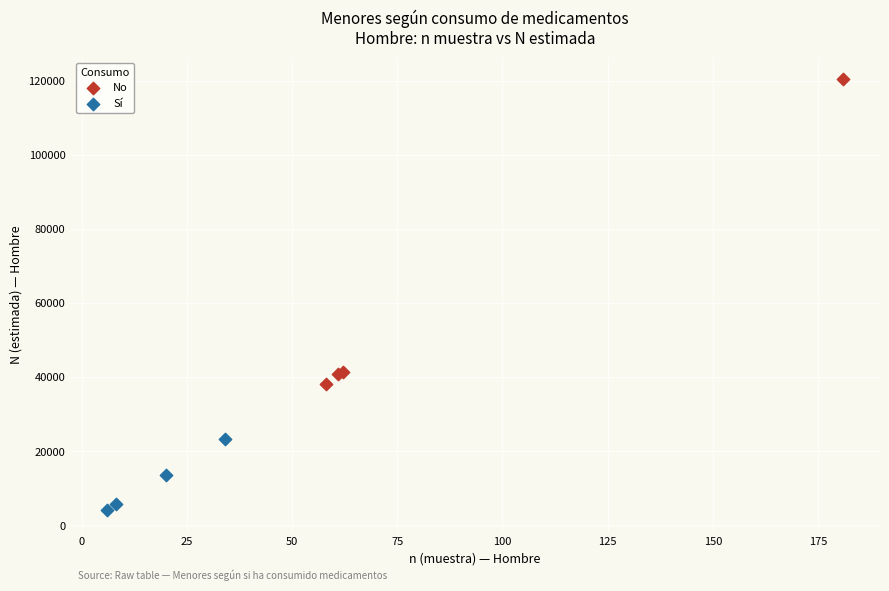

Which series contains the lowest Y value?

Sí